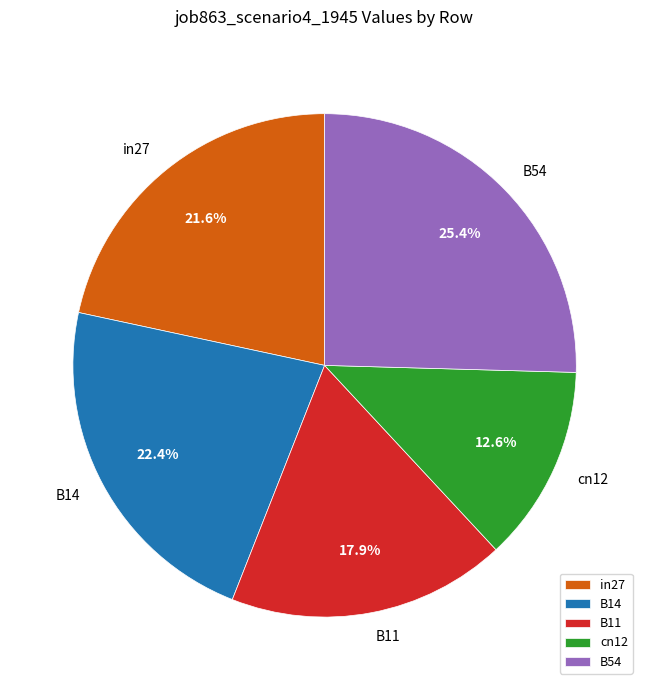

To the nearest percent, what portion does cn12 represent?

13%